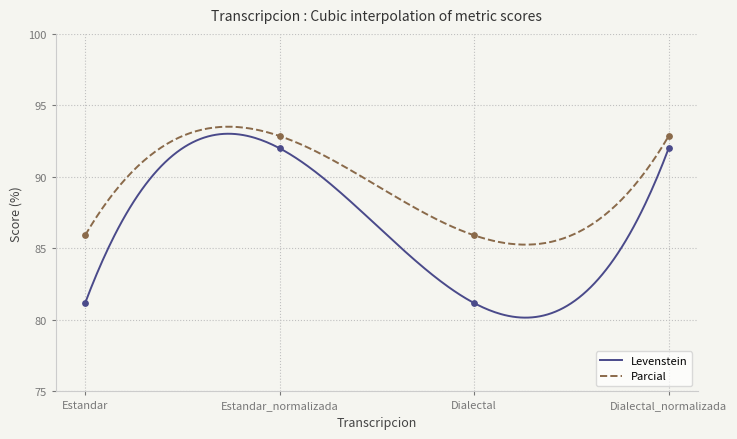

Which series has the widest spread of Y values?

Levenstein